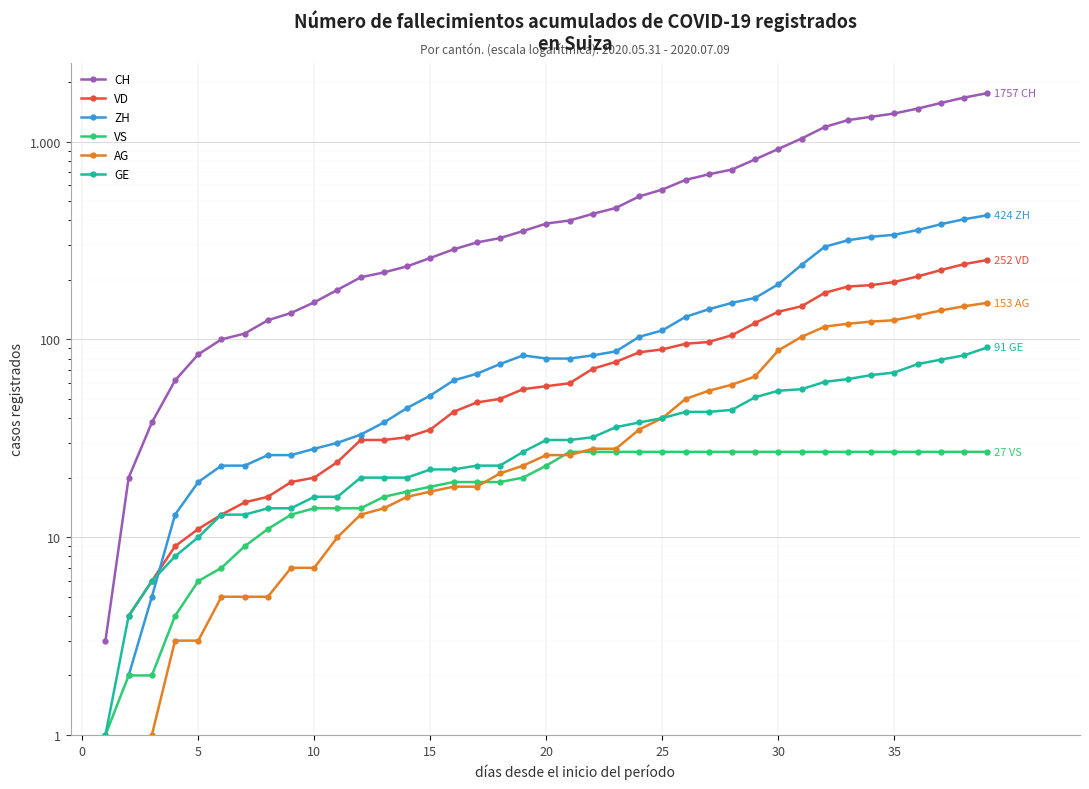

Between 11 and 24, which series saw the biggest shift?

CH